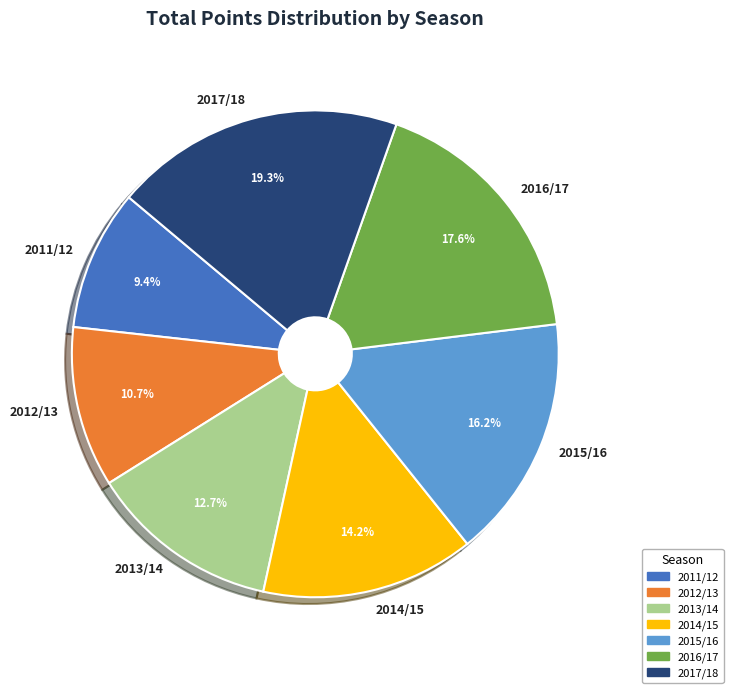

The 2014/15 slice represents 3% of the pie. True or false?

False